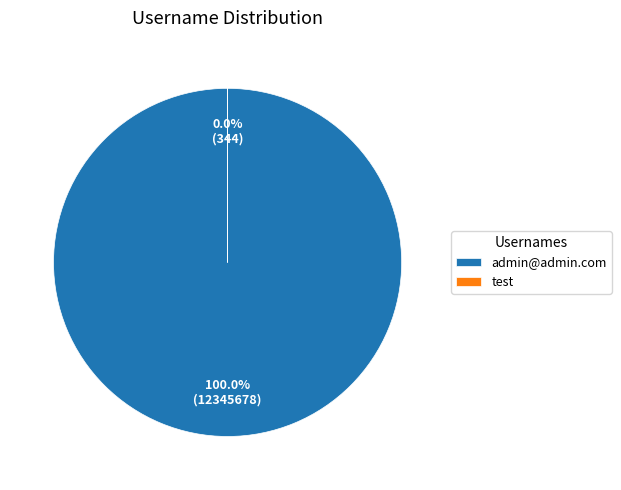

Which slice is the largest?

admin@admin.com